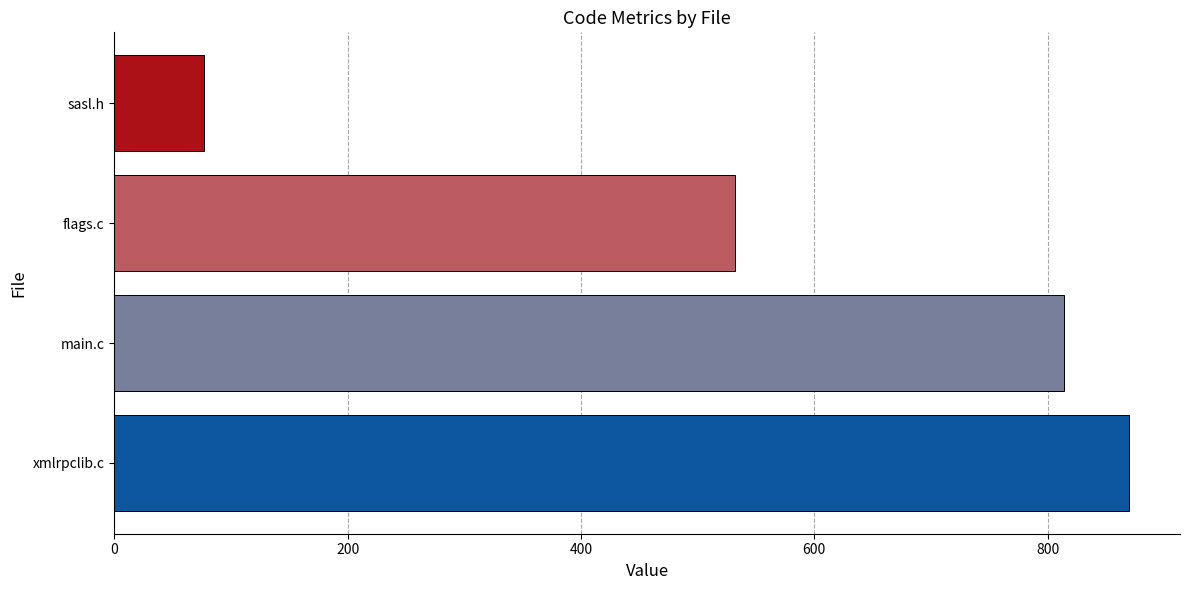

Reading bottom to top, extract all data points from this chart.

870	814	532	77